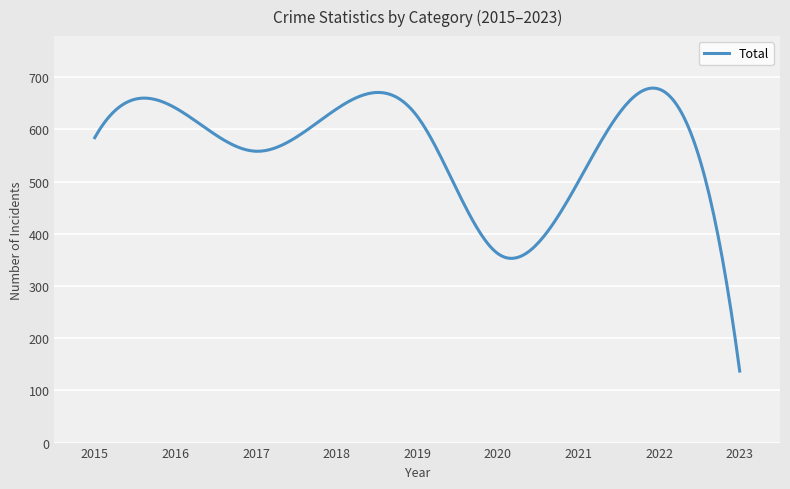

What is the greatest value displayed?

679.0